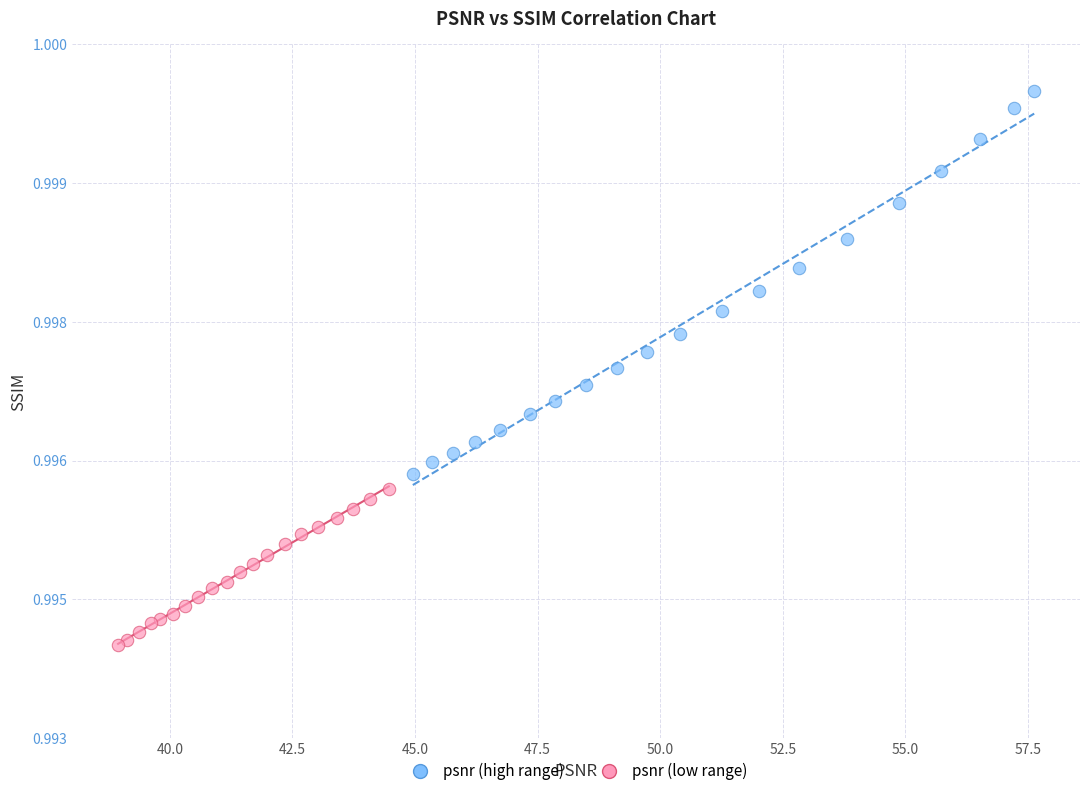

Which series reaches the minimum Y coordinate?

psnr (low range)